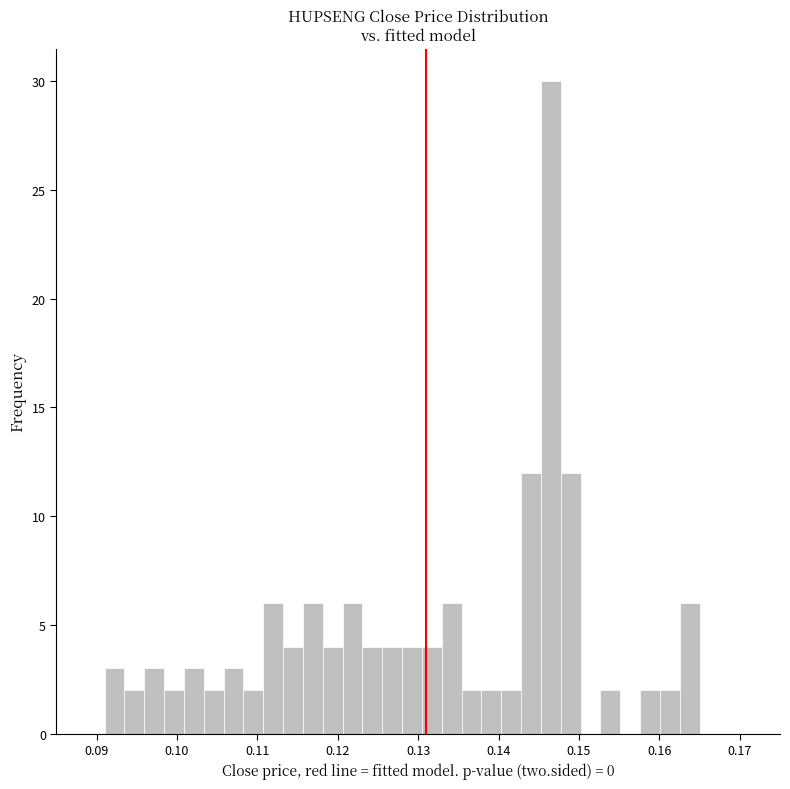

Around what value on the x-axis is the tallest bar? Give the approximate position of its centre, as read against the axis.

0.147